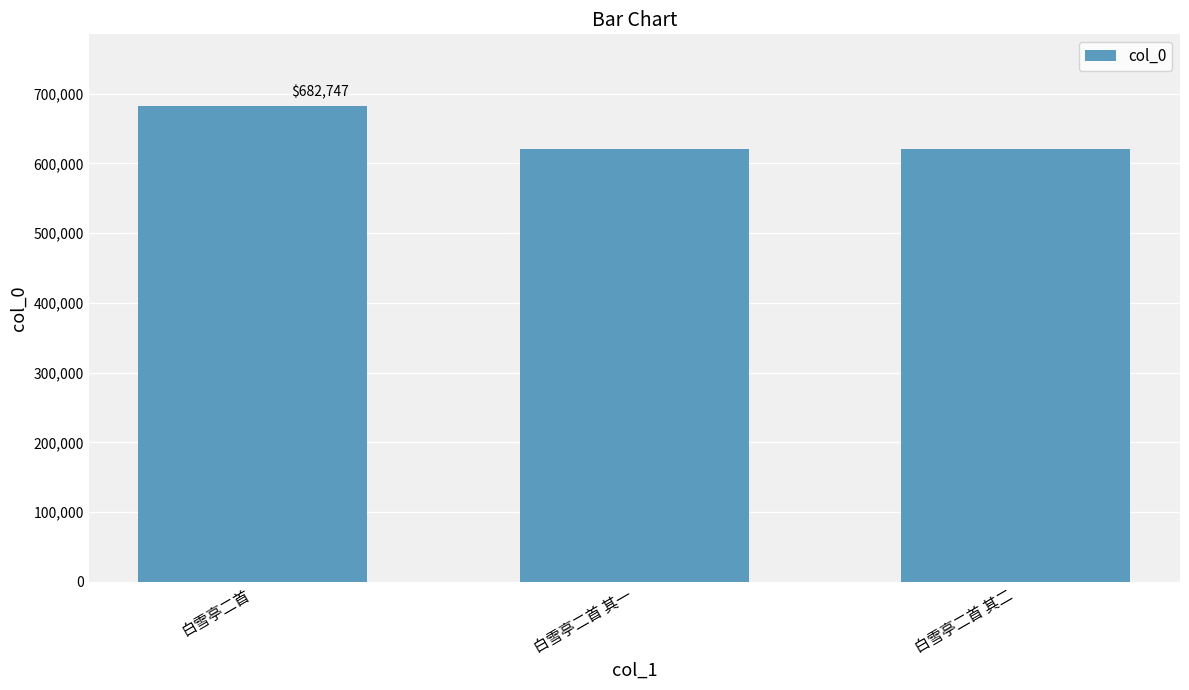

What is the greatest value displayed?

682747